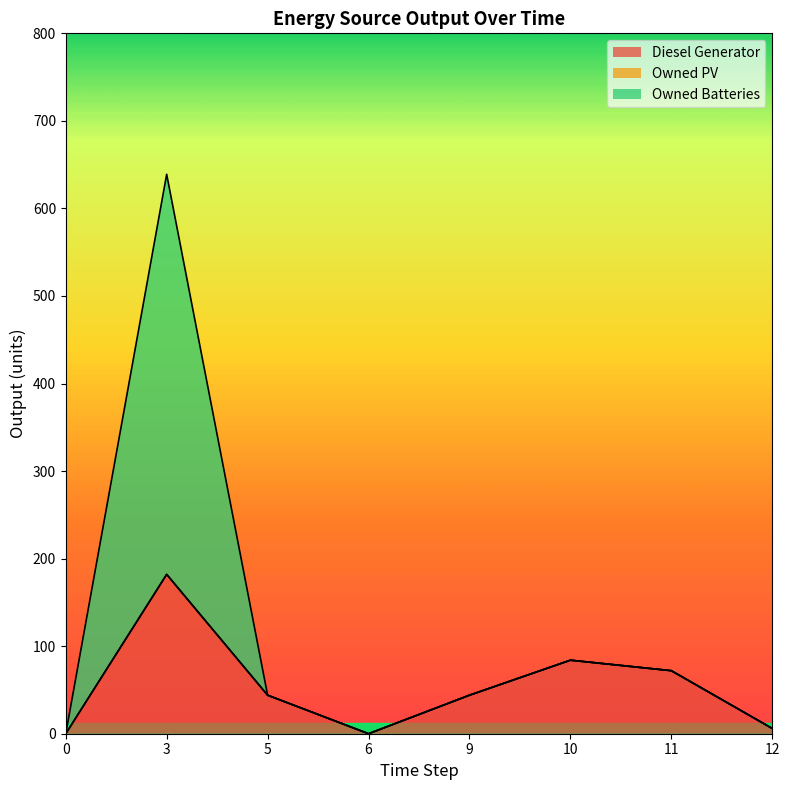

How many values in the Owned Batteries series exceed 44?

5